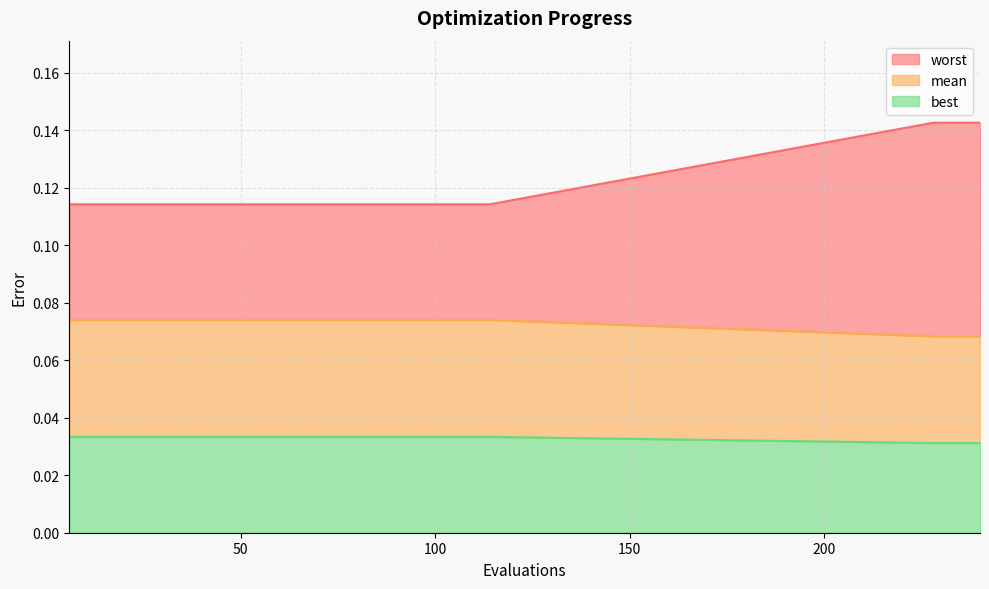

The worst series shows 0.1 at 12. True or false?

False